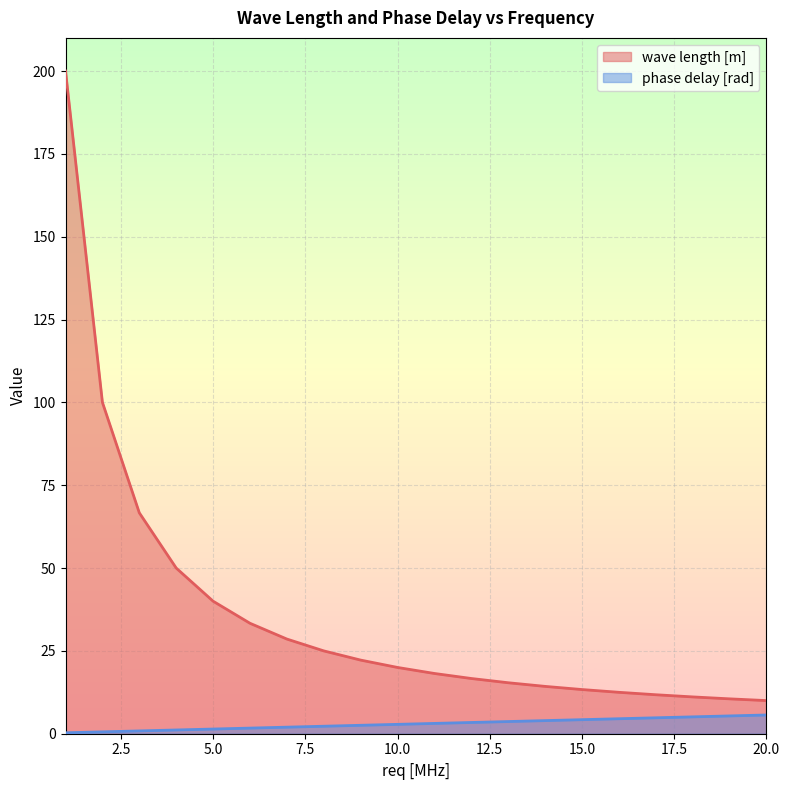

True or false: wave length [m] and phase delay [rad] cross at least once.

False